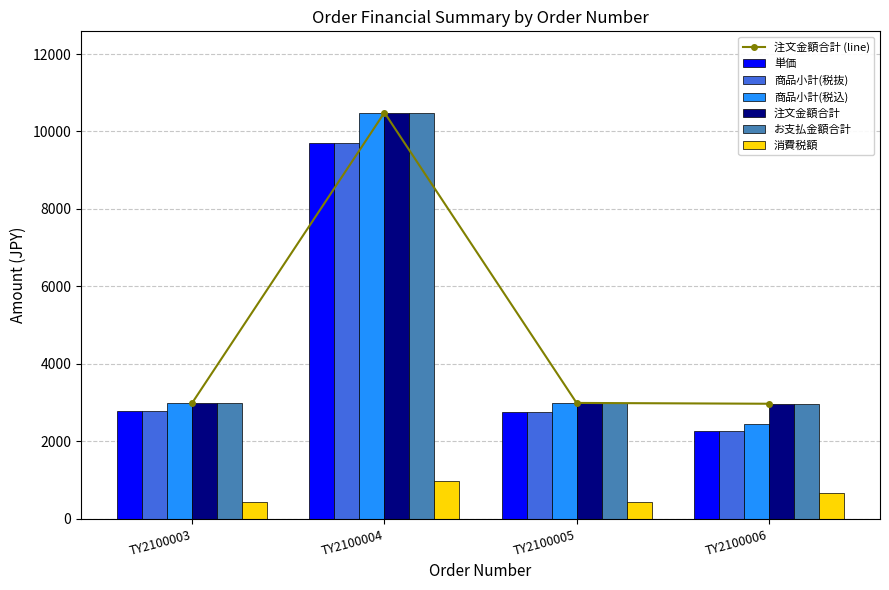

Reading left to right, transcribe all the data shown in this chart.

単価: TY2100003=2775	TY2100004=9711	TY2100005=2770	TY2100006=2260
商品小計(税抜): TY2100003=2775	TY2100004=9711	TY2100005=2770	TY2100006=2260
商品小計(税込): TY2100003=2997	TY2100004=10488	TY2100005=2992	TY2100006=2441
注文金額合計: TY2100003=2997	TY2100004=10488	TY2100005=2992	TY2100006=2971
お支払金額合計: TY2100003=2997	TY2100004=10488	TY2100005=2992	TY2100006=2971
消費税額: TY2100003=422	TY2100004=977	TY2100005=422	TY2100006=663